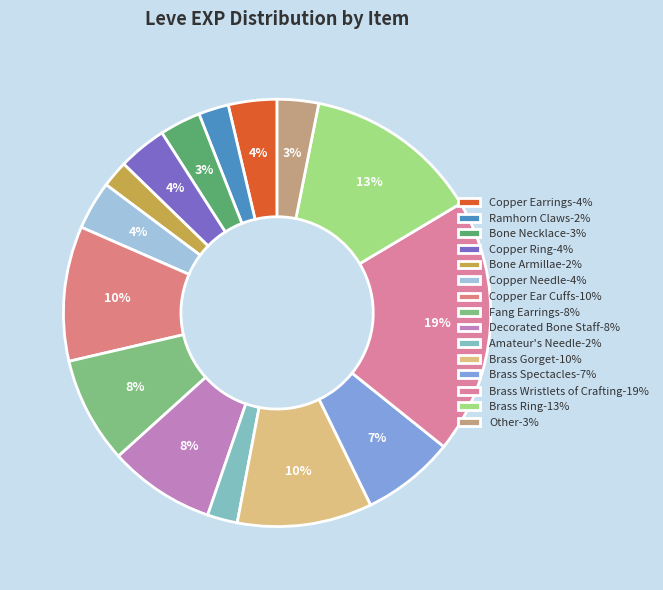

Count the number of slices in the pie.

15